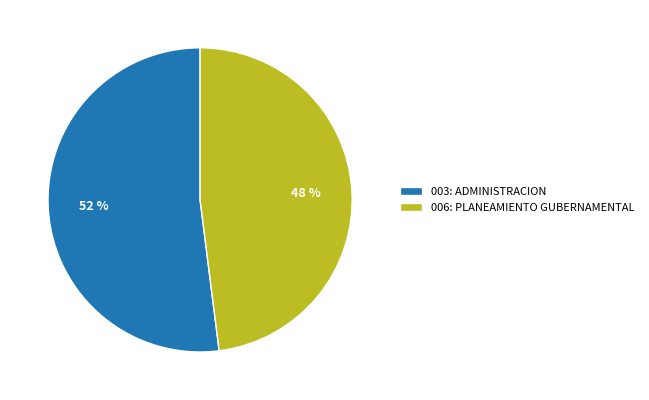

Which category has the biggest portion of the pie?

003: ADMINISTRACION